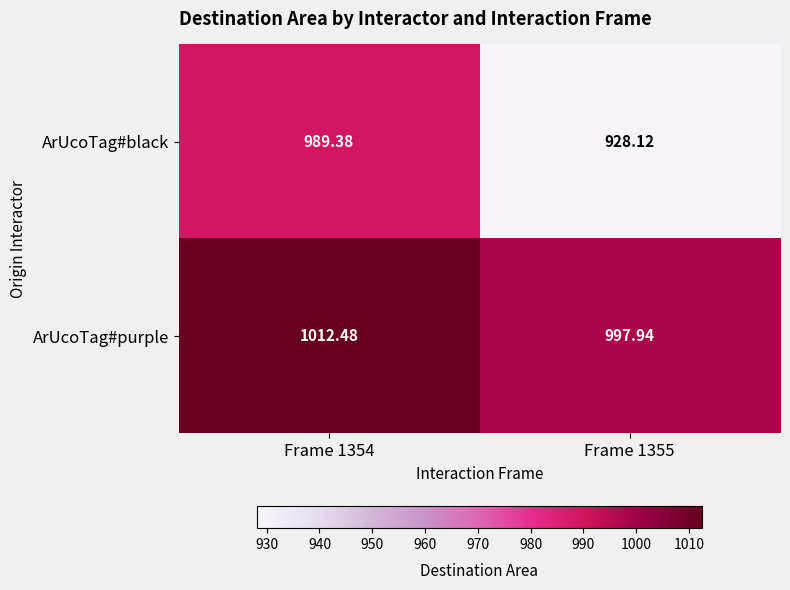

Is the value of ArUcoTag#black at Frame 1355 greater than the value of ArUcoTag#purple at Frame 1355?

No